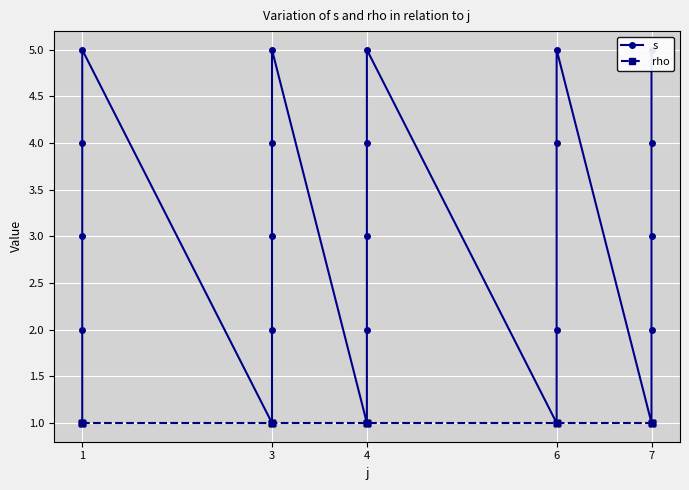

Reading left to right, transcribe all the data shown in this chart.

s: 1	2	3	4	5	1	2	3	4	5	1	2	3	4	5	1	2	4	5	1	2	3	4	5
rho: 1	1	1	1	1	1	1	1	1	1	1	1	1	1	1	1	1	1	1	1	1	1	1	1